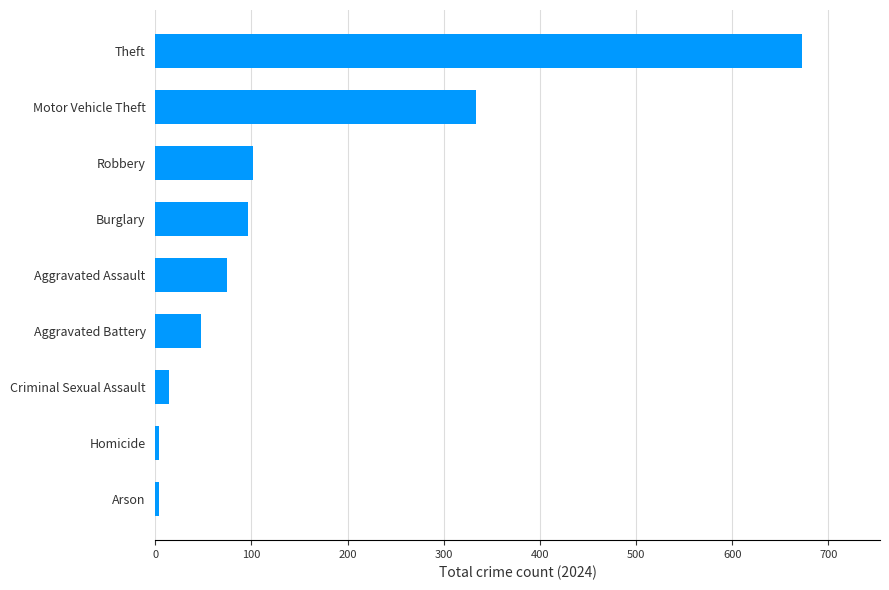

Which has a higher value, Motor Vehicle Theft or Criminal Sexual Assault?

Motor Vehicle Theft